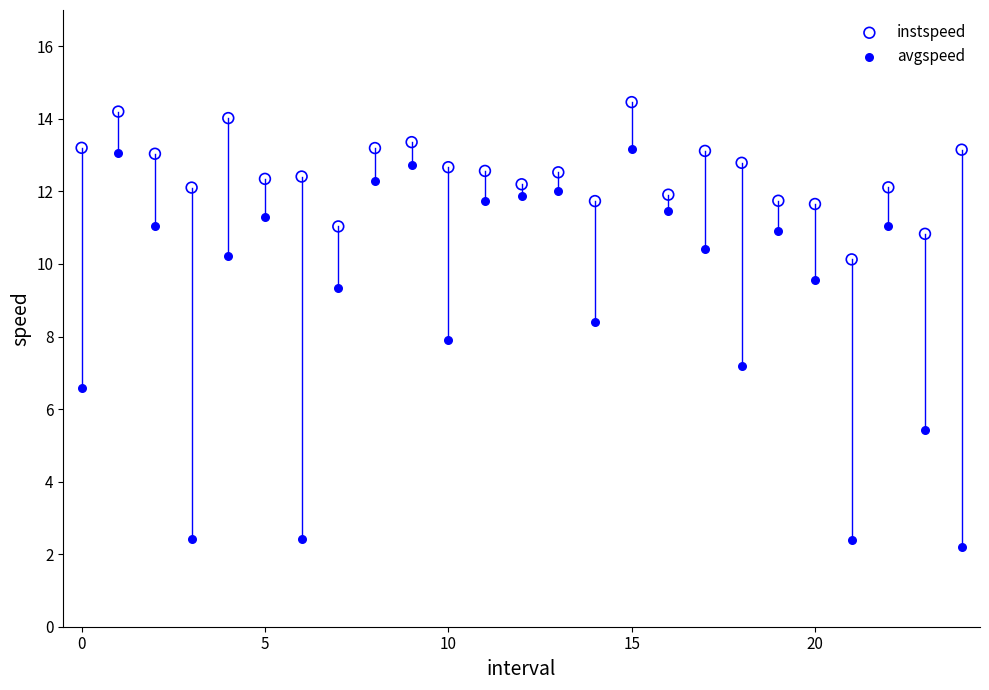

Which series contains the highest Y value?

instspeed